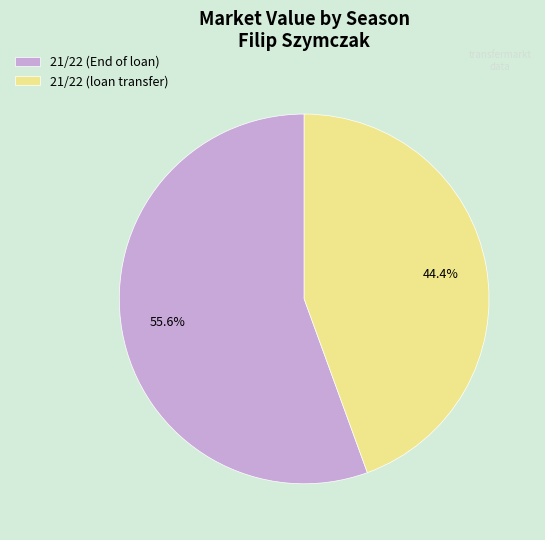

To the nearest percent, what is the average slice percentage?

50%